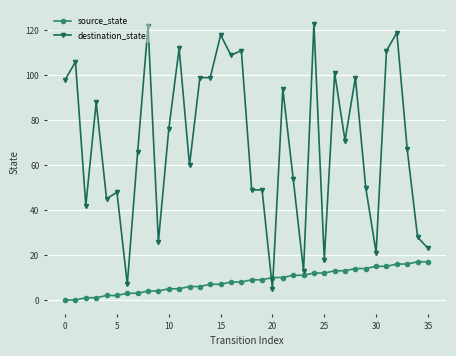

What is the maximum value shown in the chart?

123